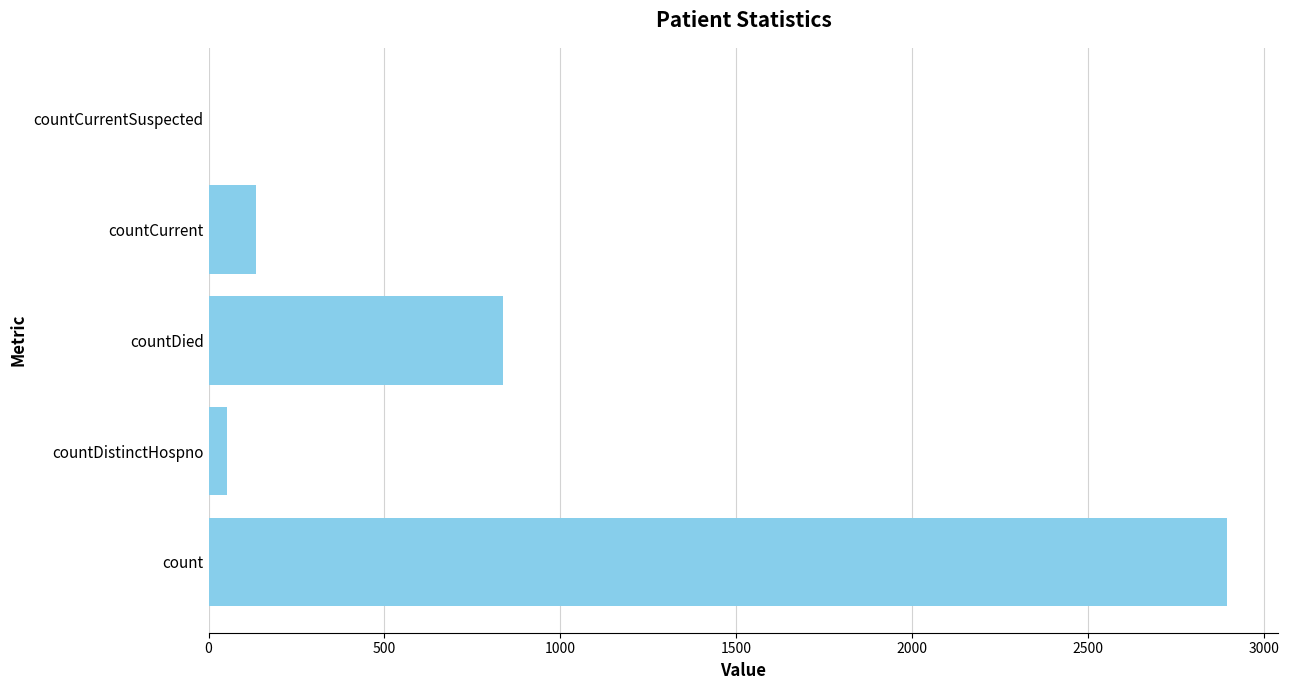

The chart shows a value of 239 at countCurrent. True or false?

False